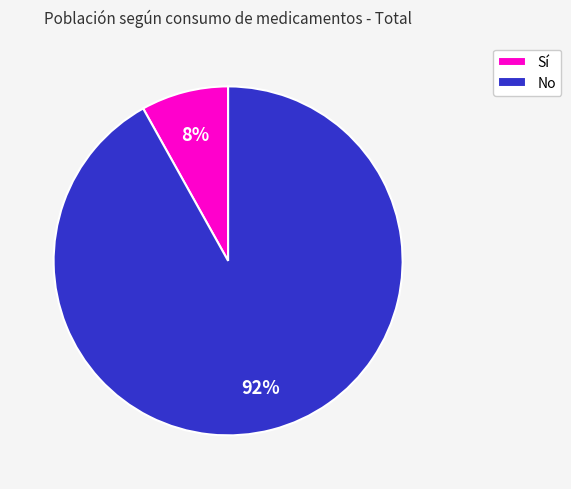

Which category has the biggest portion of the pie?

No